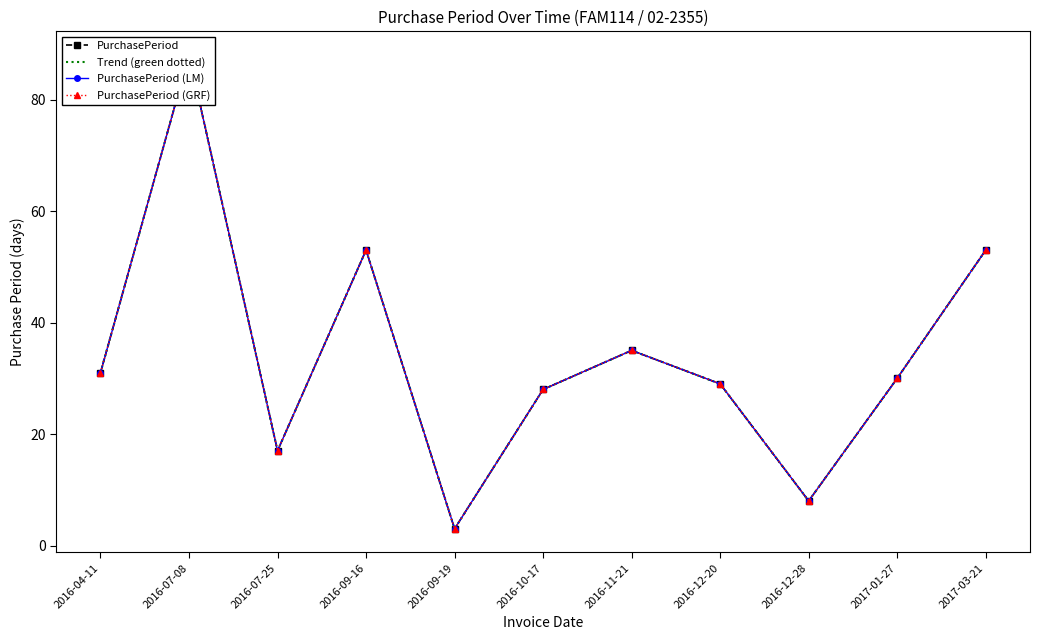

Reading left to right, extract all data points from this chart.

PurchasePeriod: 2016-04-11=31	2016-07-08=88	2016-07-25=17	2016-09-16=53	2016-09-19=3	2016-10-17=28	2016-11-21=35	2016-12-20=29	2016-12-28=8	2017-01-27=30	2017-03-21=53
Trend (green dotted): 2016-04-11=31	2016-07-08=88	2016-07-25=17	2016-09-16=53	2016-09-19=3	2016-10-17=28	2016-11-21=35	2016-12-20=29	2016-12-28=8	2017-01-27=30	2017-03-21=53
PurchasePeriod (LM): 2016-04-11=31	2016-07-08=88	2016-07-25=17	2016-09-16=53	2016-09-19=3	2016-10-17=28	2016-11-21=35	2016-12-20=29	2016-12-28=8	2017-01-27=30	2017-03-21=53
PurchasePeriod (GRF): 2016-04-11=31	2016-07-08=88	2016-07-25=17	2016-09-16=53	2016-09-19=3	2016-10-17=28	2016-11-21=35	2016-12-20=29	2016-12-28=8	2017-01-27=30	2017-03-21=53